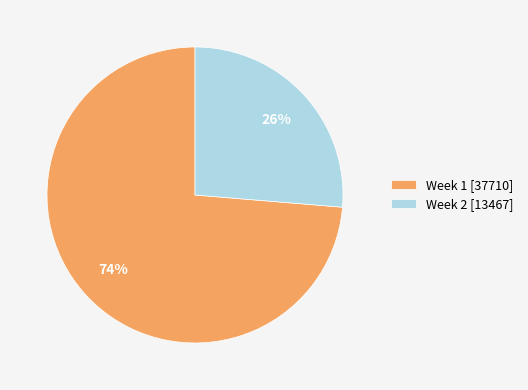

Rank the categories by value from lowest to highest.

Week 2 [13467], Week 1 [37710]